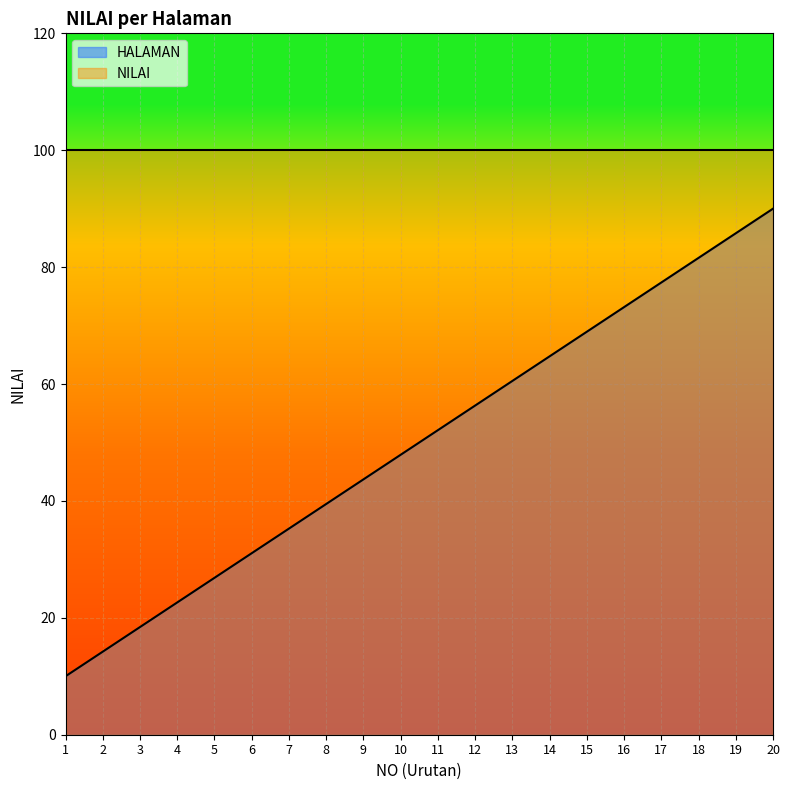

The chart shows a value of 6.0 at 5. True or false?

False